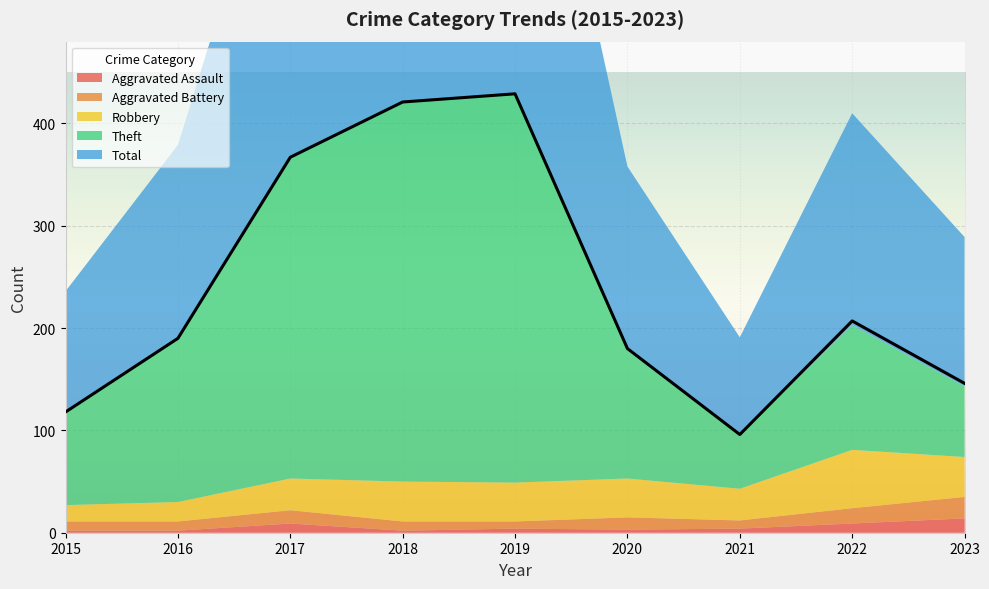

What is the average value of the Aggravated Battery series?

11